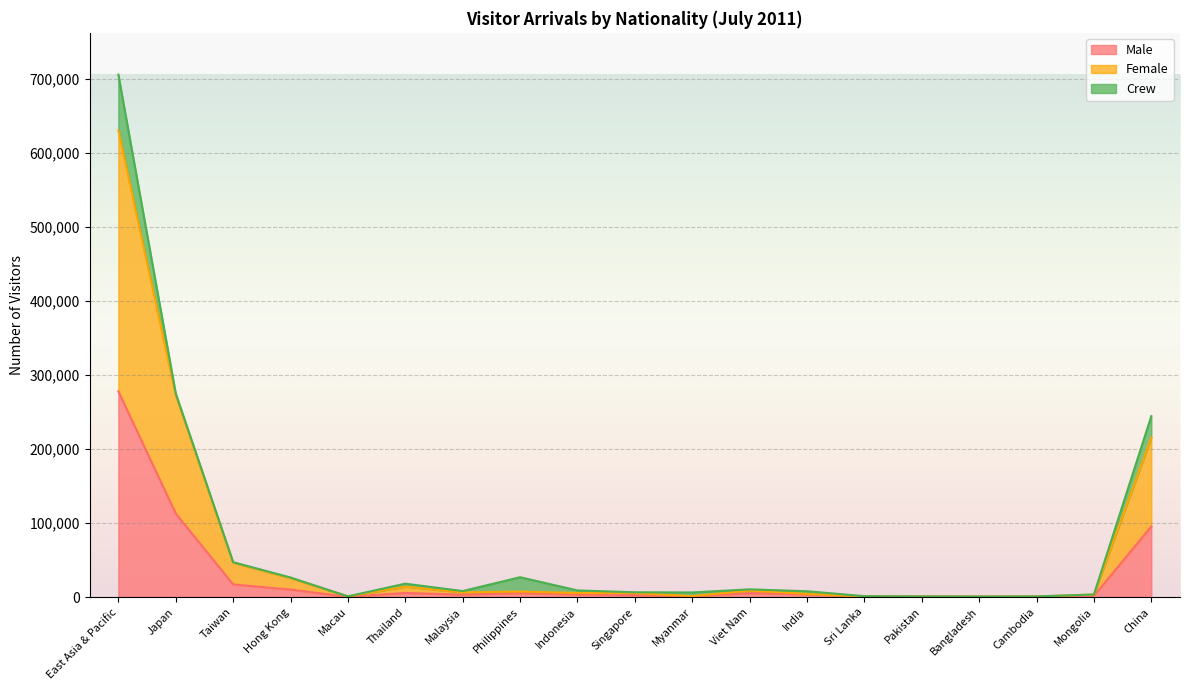

At which label does Male reach its minimum?

Macau